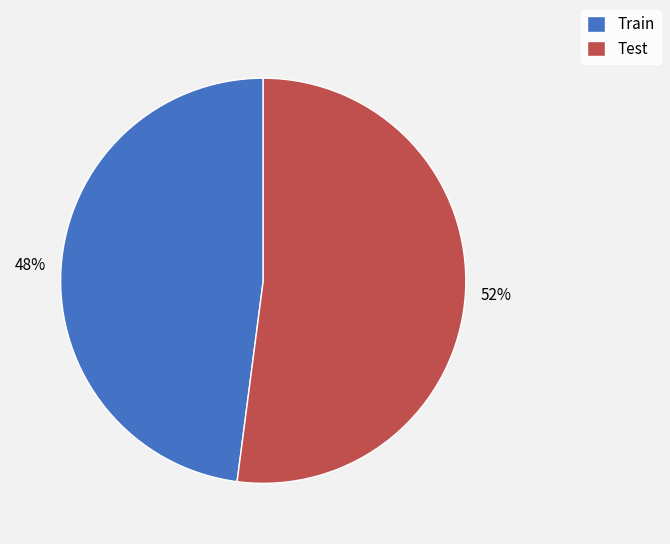

Do Test and Train together represent more than half of the pie?

Yes